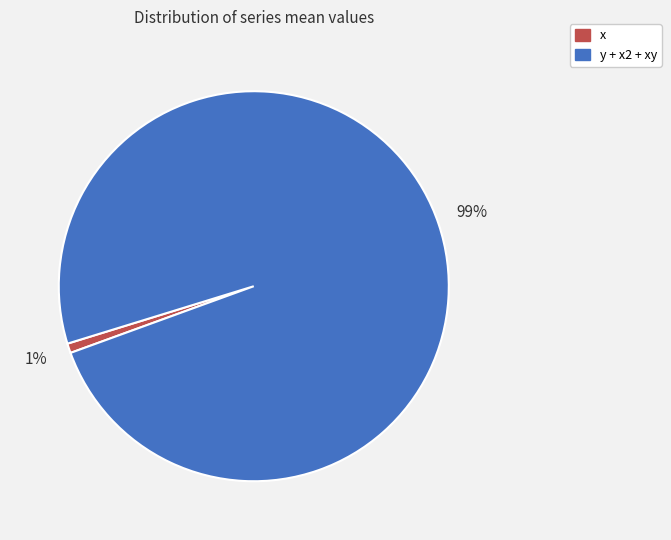

To the nearest percent, what is the difference between the largest and smallest slice percentages?

98%